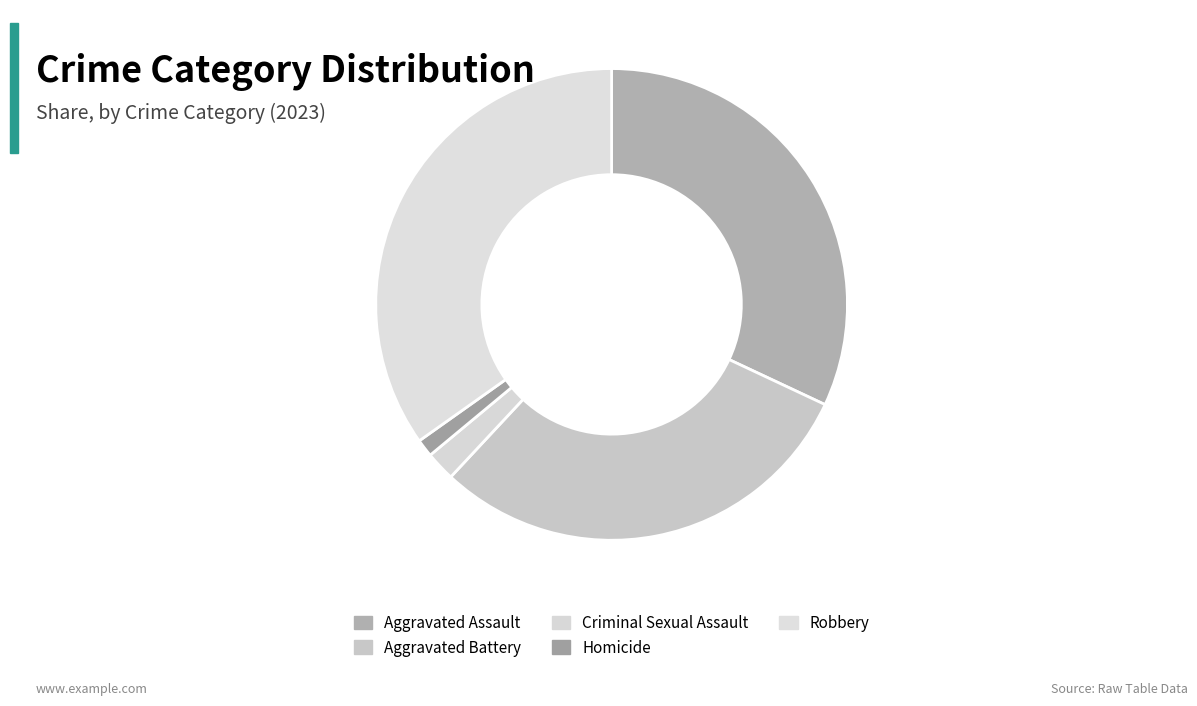

What is the change in value from Criminal Sexual Assault to Homicide?

-2